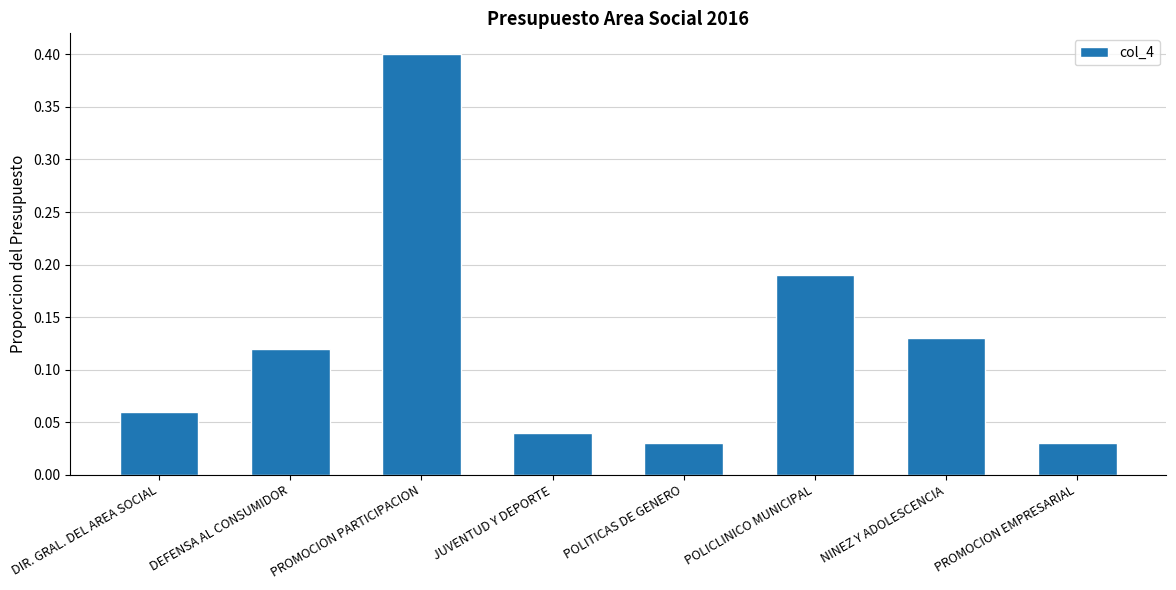

Between DIR. GRAL. DEL AREA SOCIAL and PROMOCION PARTICIPACION, which is larger?

PROMOCION PARTICIPACION